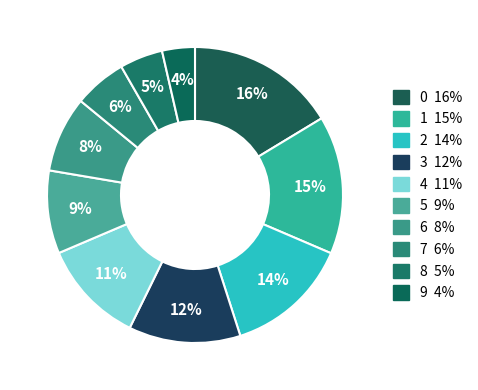

The 7 slice represents 6% of the pie. True or false?

True